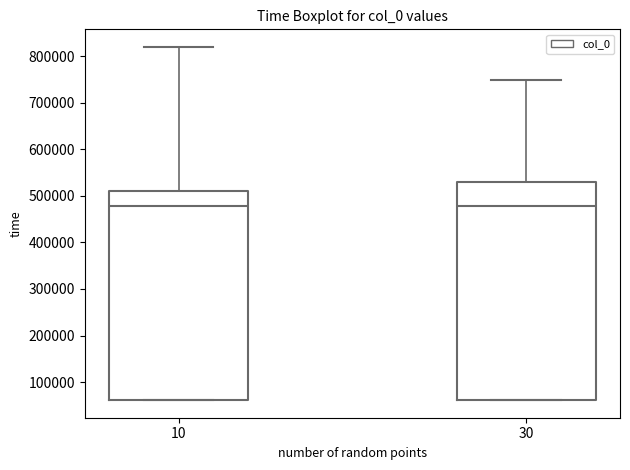

Which box is the tallest, from its lower edge to its upper edge?

30